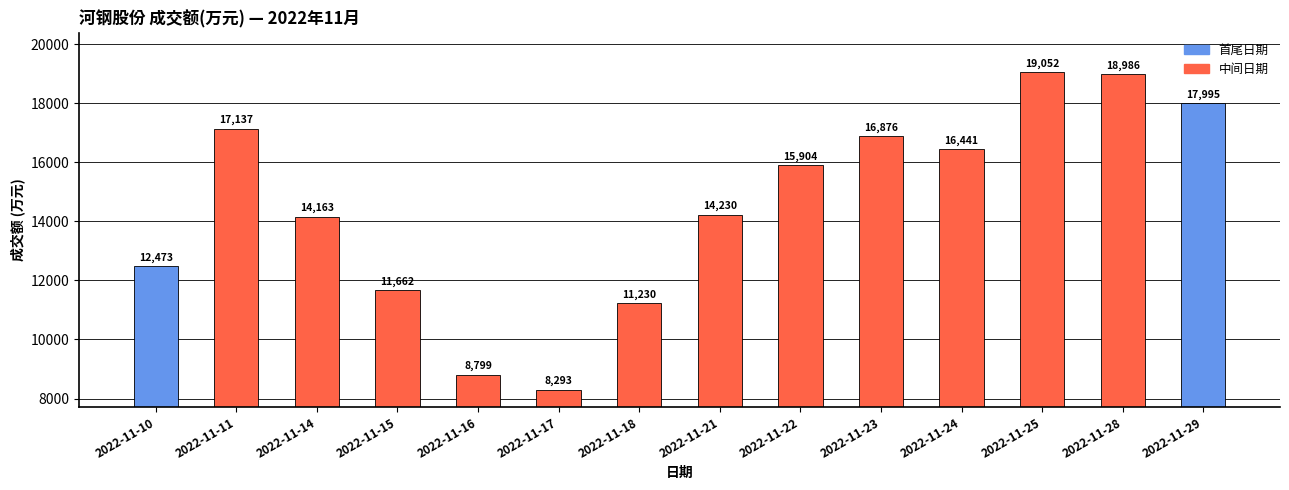

True or false: the data shows 15904 at 2022-11-22.

True